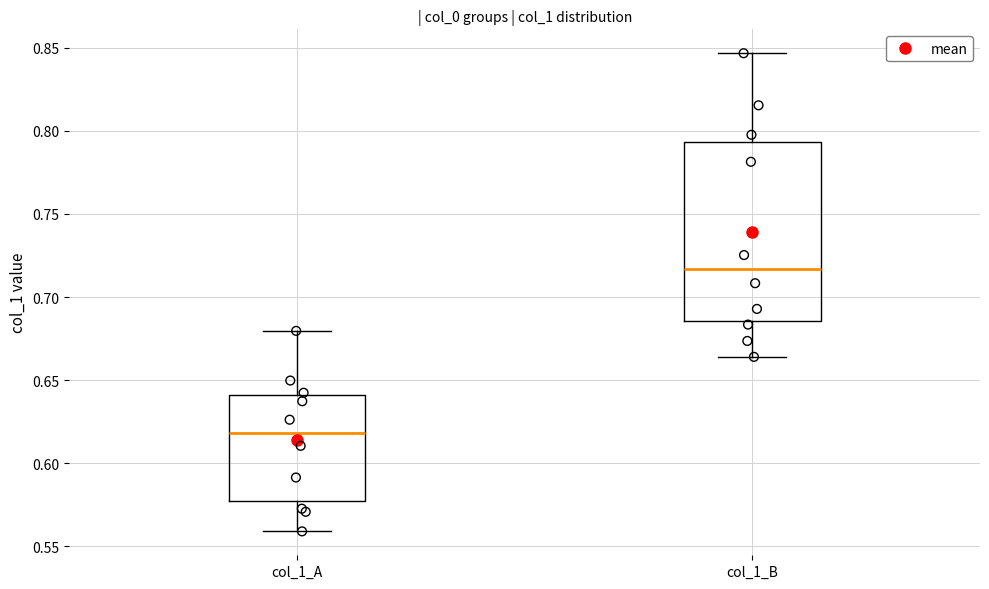

Reading left to right, read every box against the y-axis: the position of its median line, the range the box covers, and the ends of its whiskers. The values are not printed on the chart, so give them approximately, as read against the axis.

col_1_A: median 0.620, box 0.575 to 0.640, whiskers 0.560 to 0.680
col_1_B: median 0.715, box 0.685 to 0.795, whiskers 0.665 to 0.845